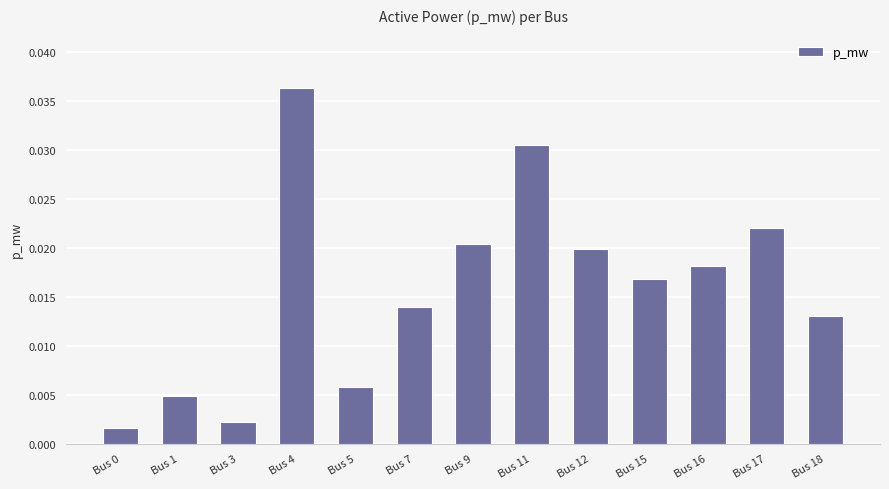

How many bars are there in total?

13